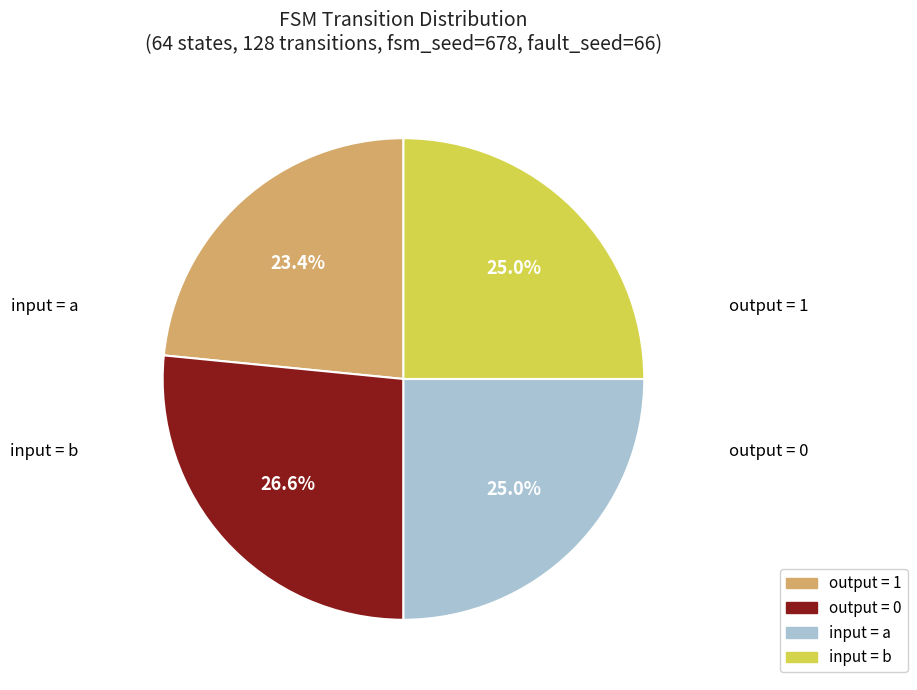

Is there any slice that represents more than half of the pie?

No